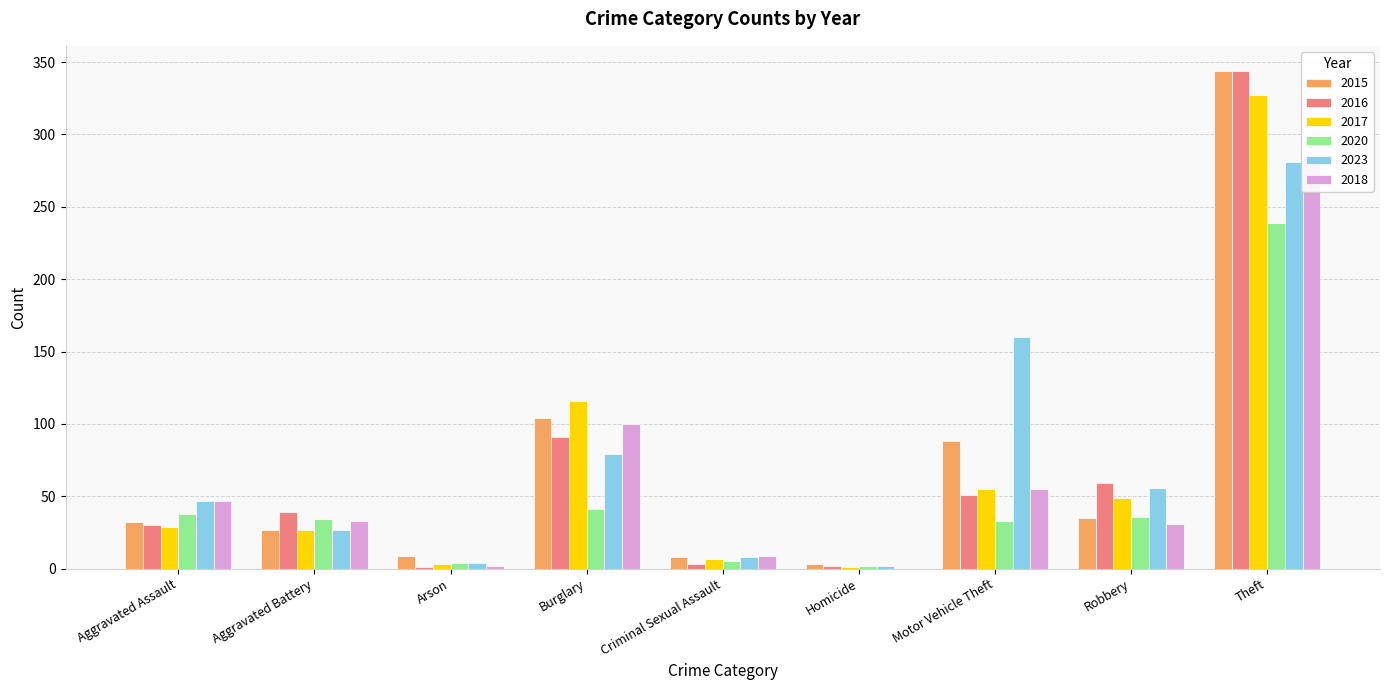

What position from the left is Theft?

9